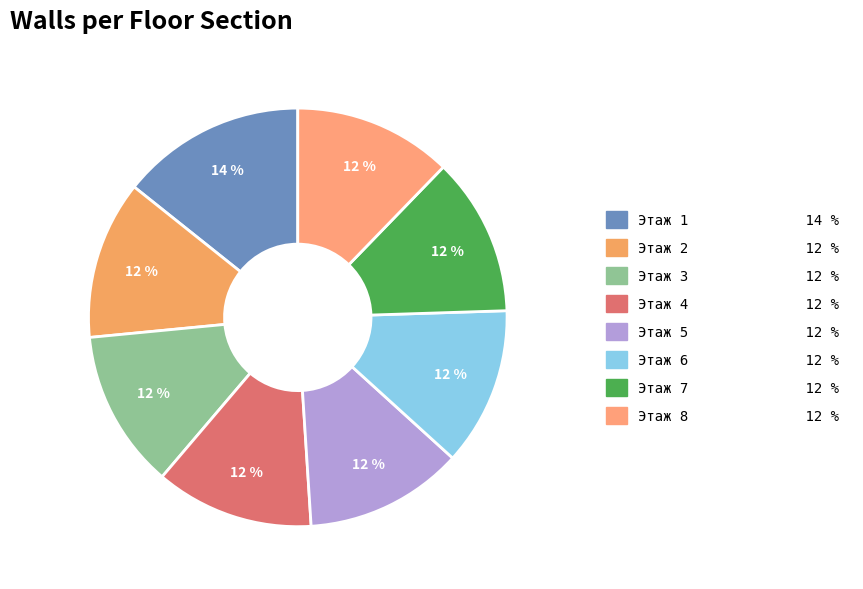

How many segments does this pie chart have?

8